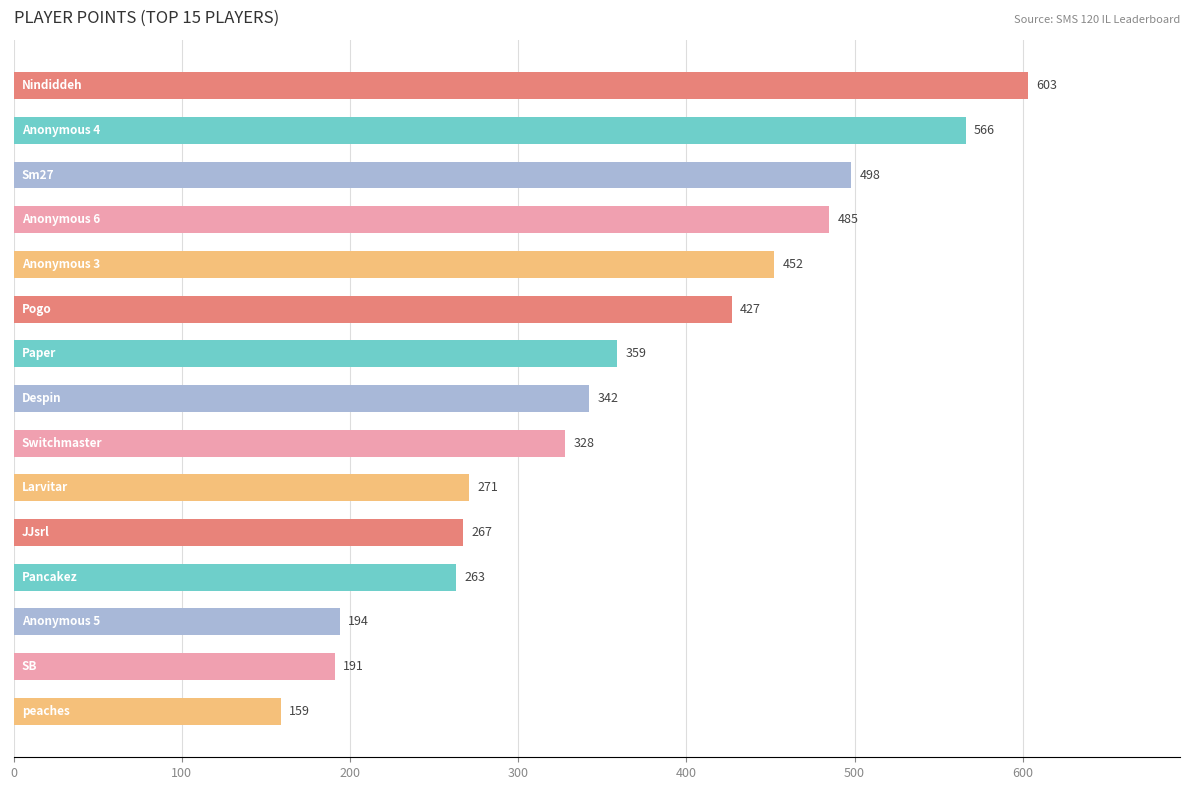

How many values are below 342?

7